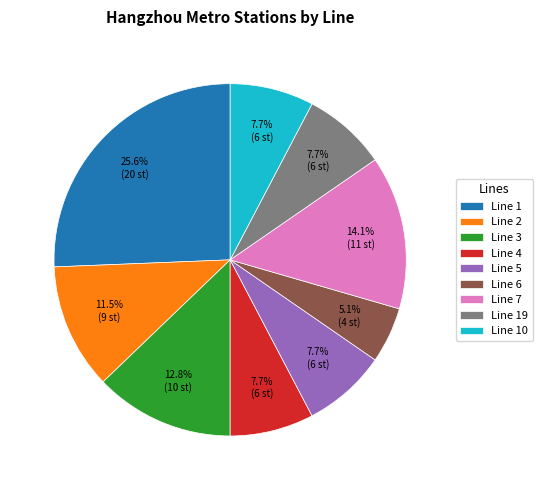

What is the ratio of the value at Line 19 to the value at Line 5?

1.0